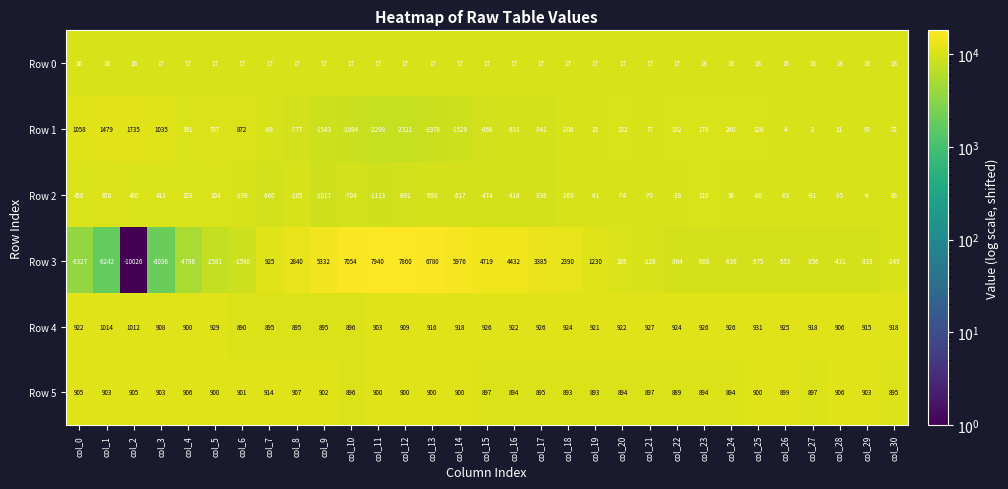

Which series has the largest total across all categories?

Row 4